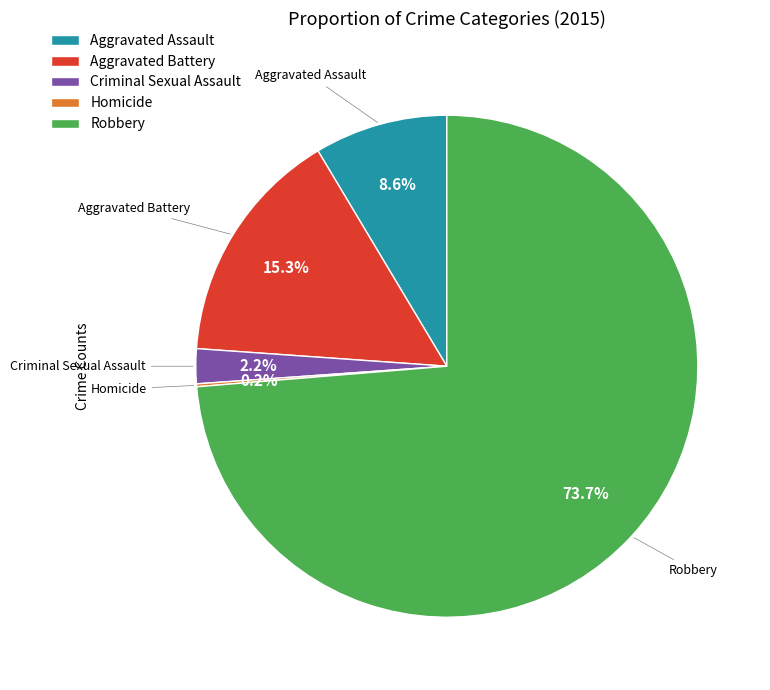

Which slice is the largest?

Robbery